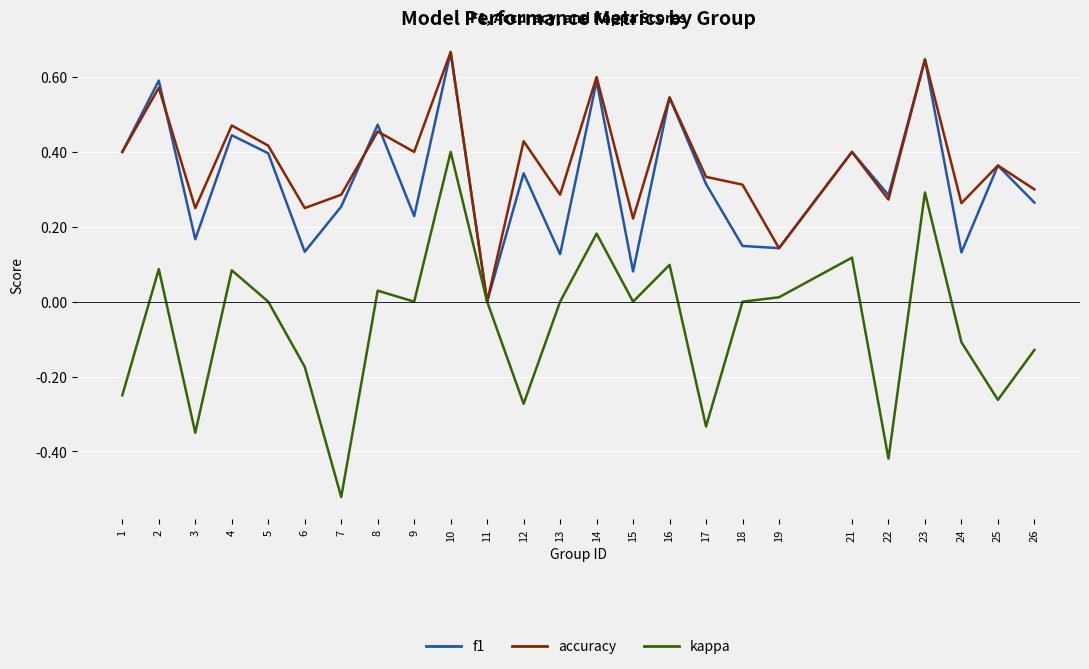

What are all the series names shown in the legend?

f1, accuracy, kappa